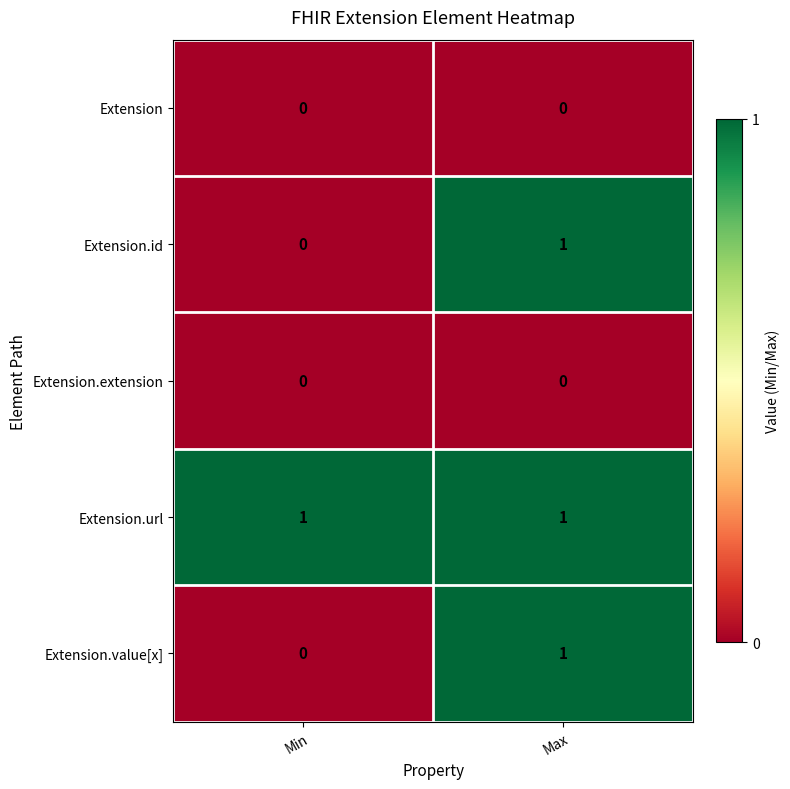

At which label is Extension.value[x] closest to 0?

Min